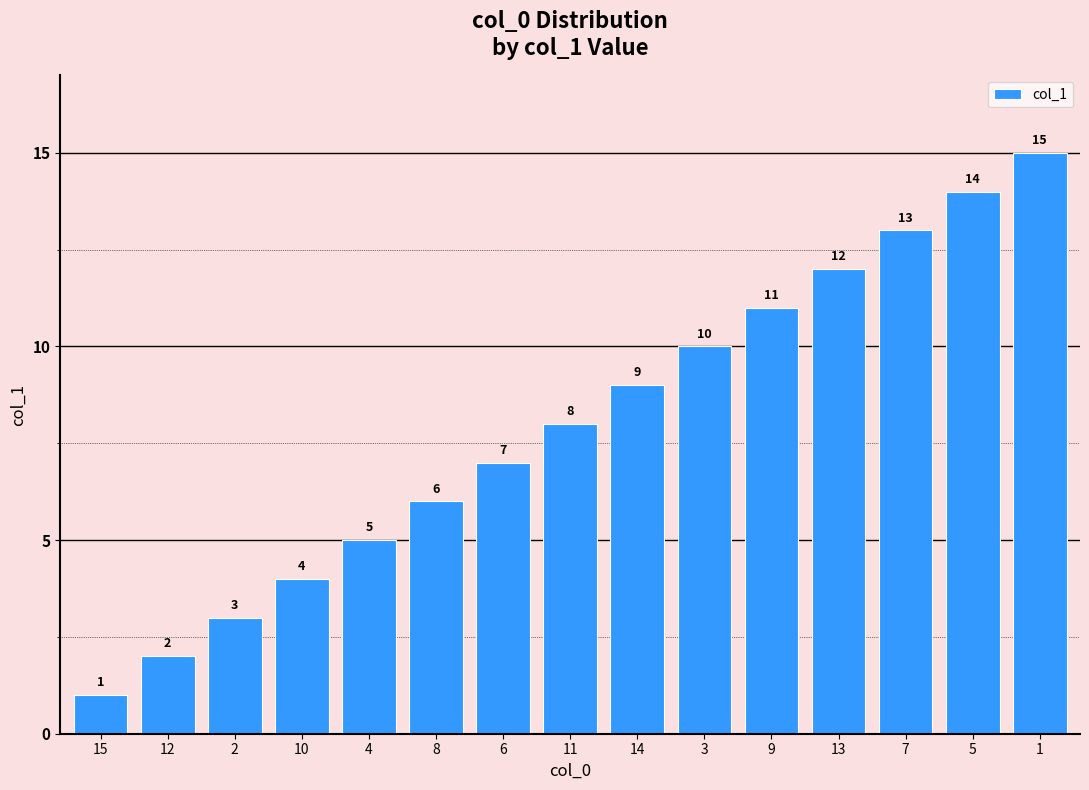

At which label is the value closest to 8?

11